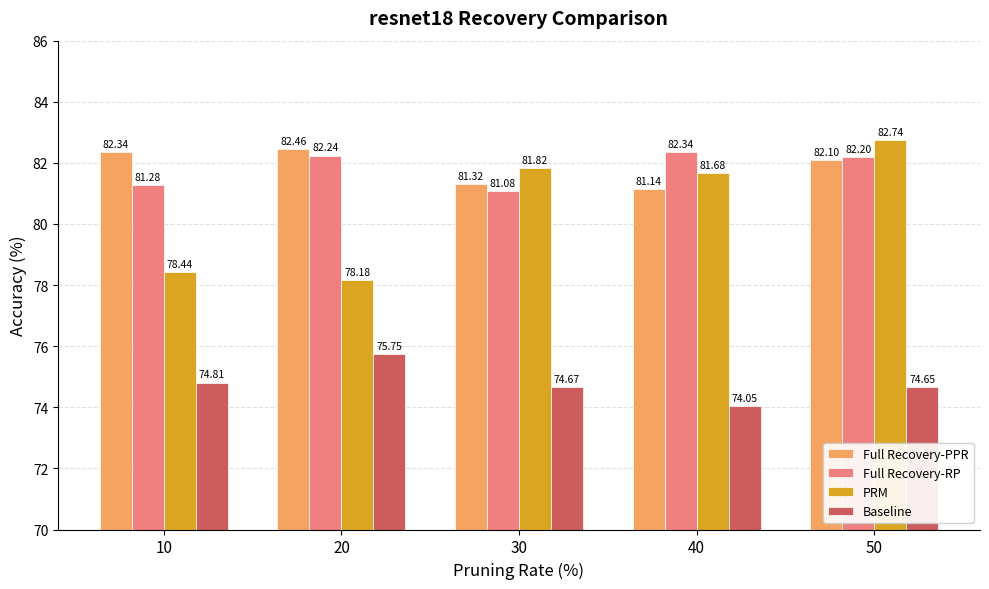

What is the difference between the highest and lowest values at 10?

7.5